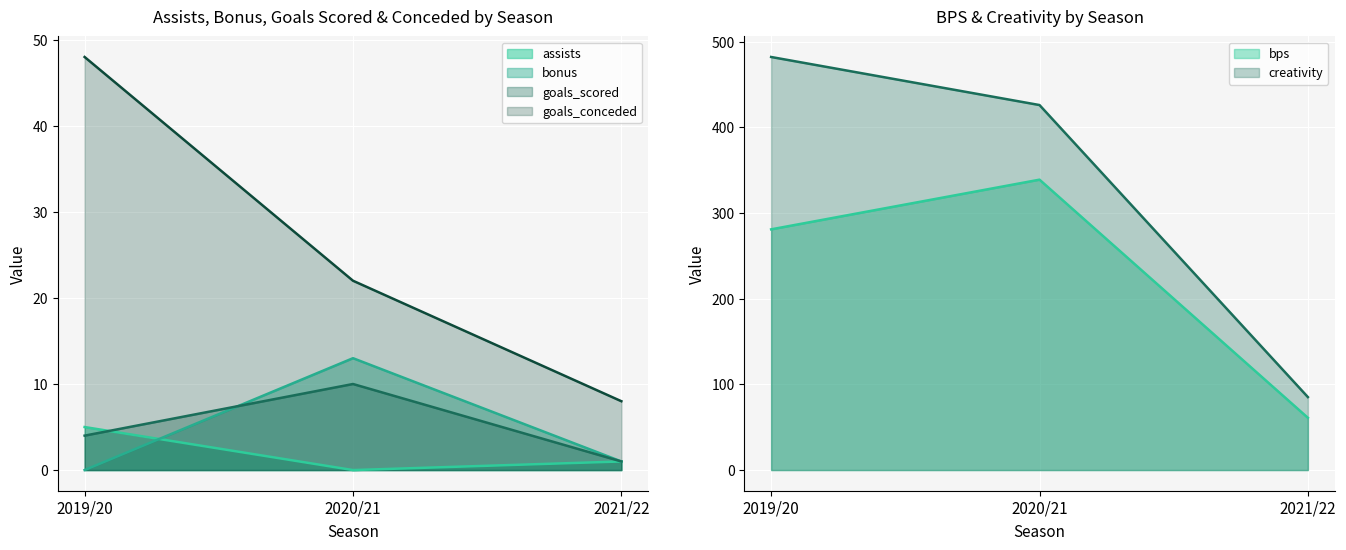

The value of goals_conceded at 2019/20 is 48.0. True or false?

True